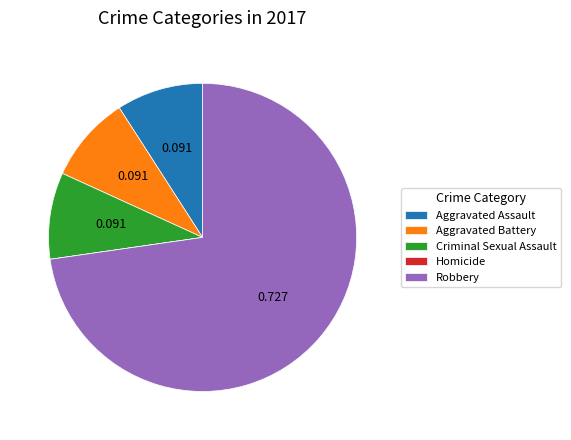

What is the largest slice in the pie chart?

Robbery